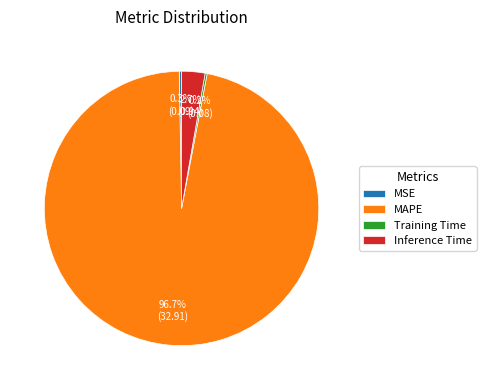

To the nearest percent, what is the average slice percentage?

25%